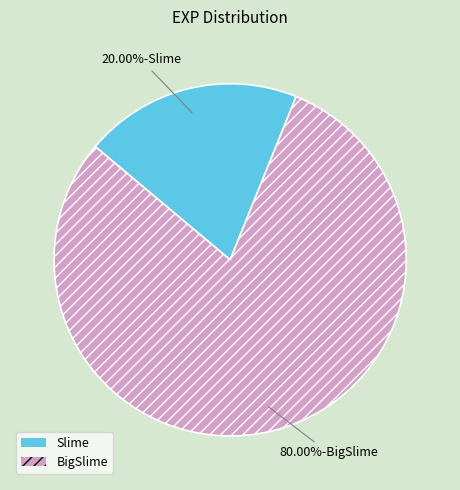

To the nearest percent, what percentage of the pie is BigSlime?

80%